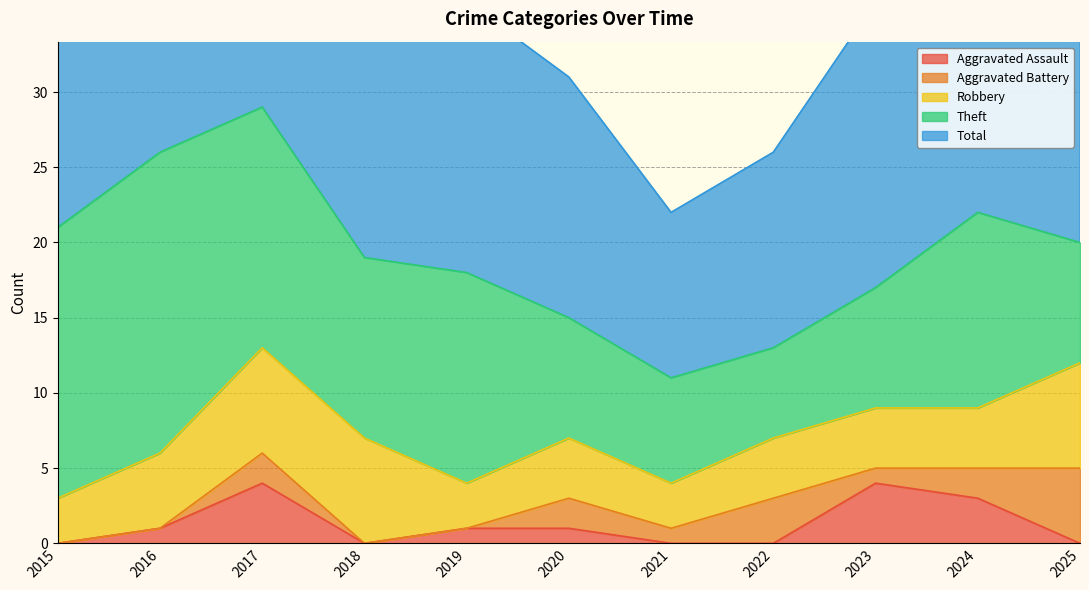

What is the sum of all Aggravated Battery values?

16